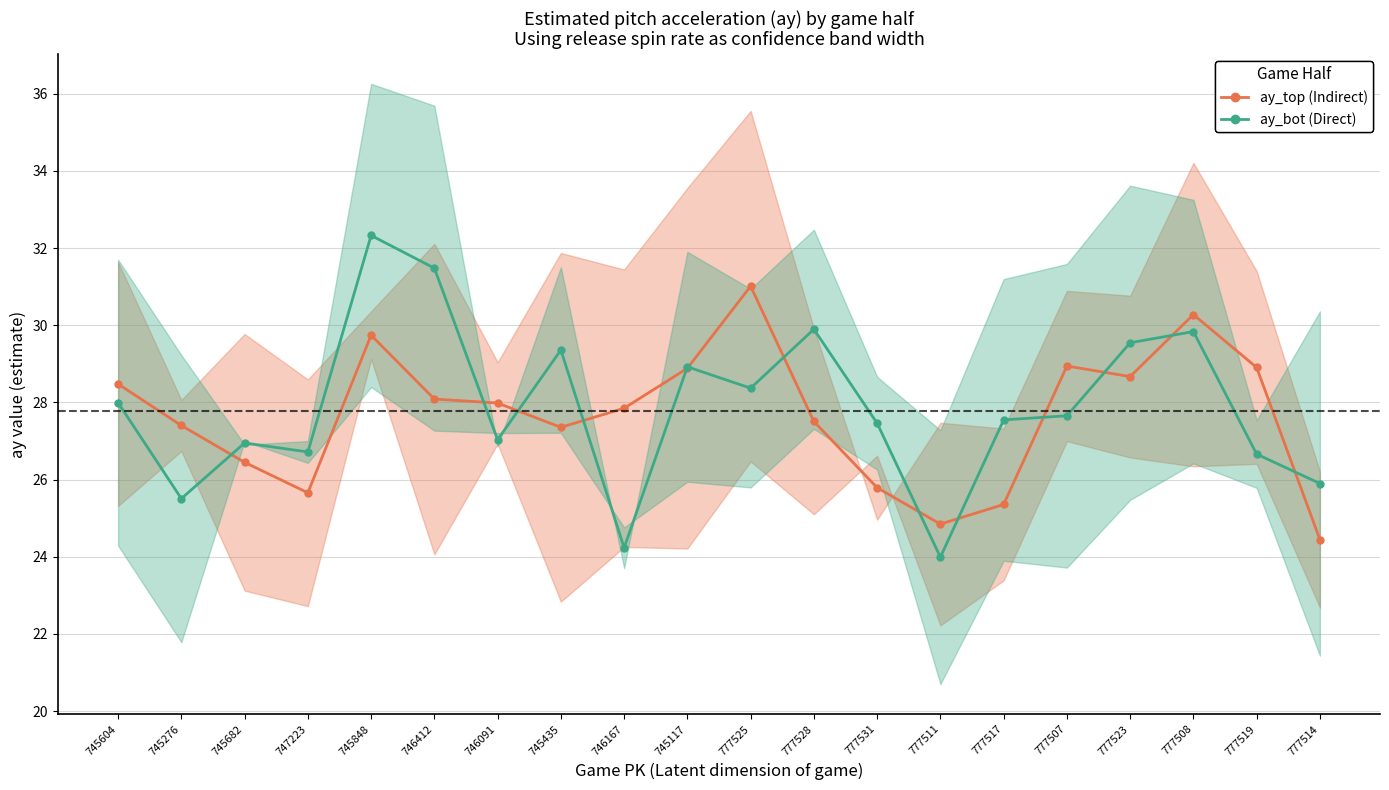

How many series are shown in this chart?

2